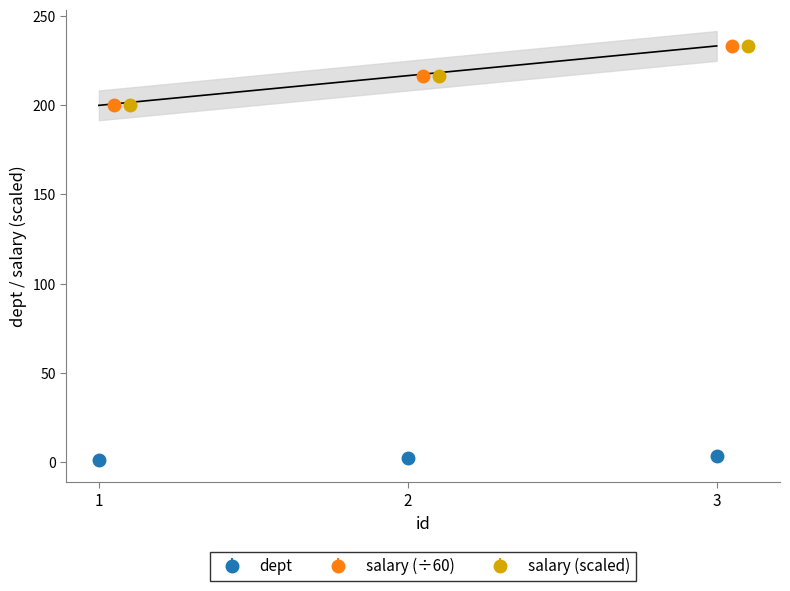

At how many categories does at least one series exceed 83?

3